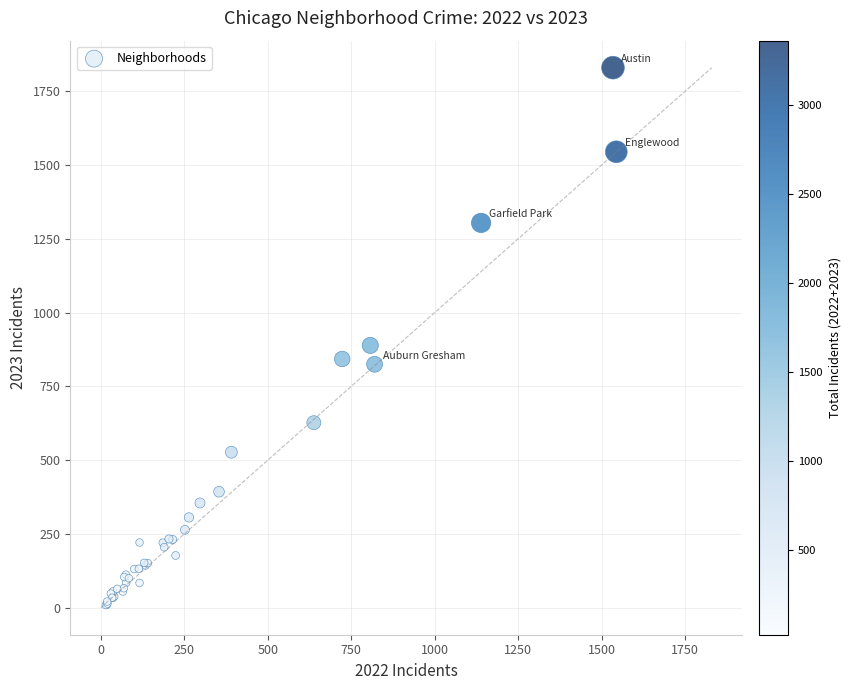

What Y value in the scatter plot is closest to 919?

889